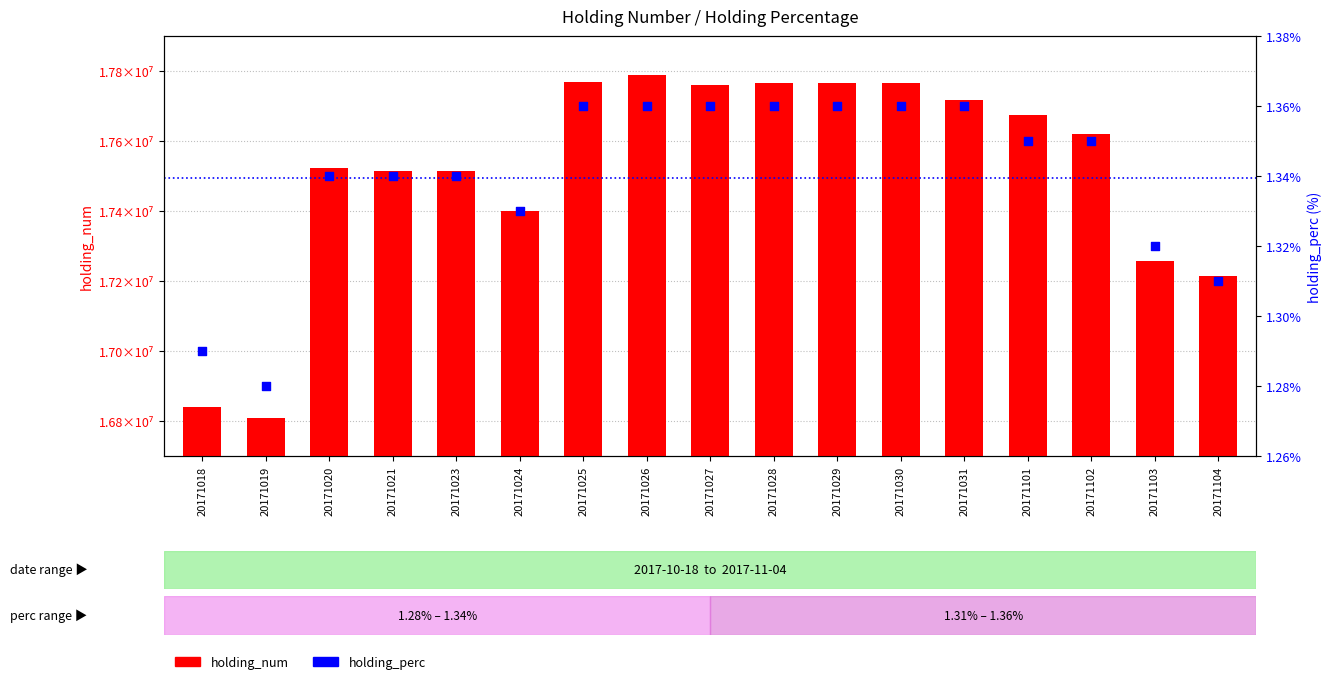

Which series has the widest spread of Y values?

holding_num